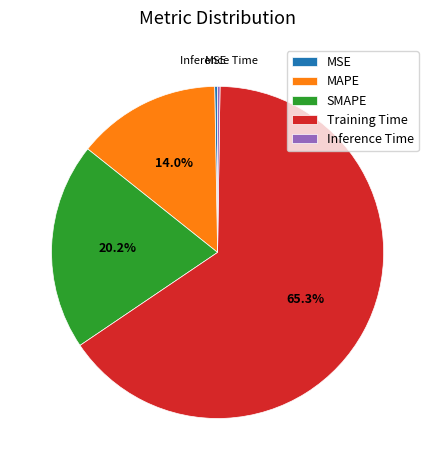

Approximately how many times larger is the value at MAPE compared to Training Time?

0.2